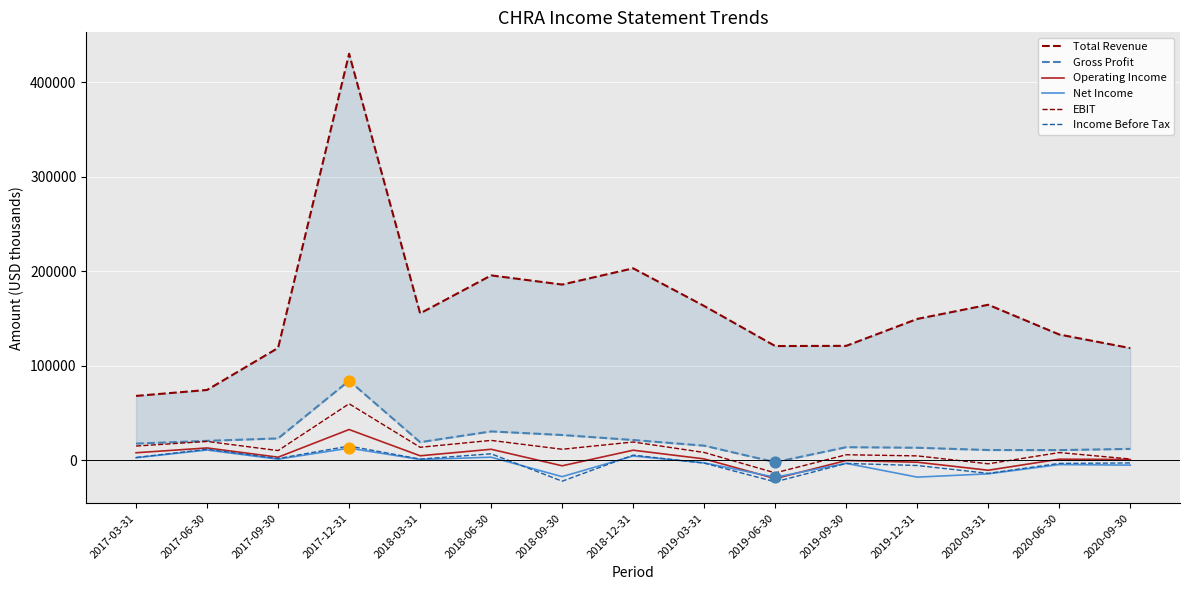

Which series contains the highest Y value?

Total Revenue